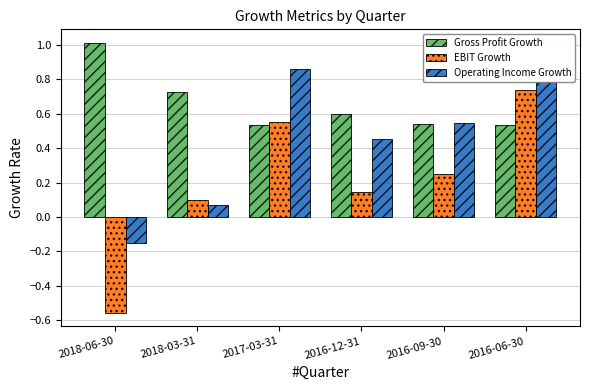

How many data points does each series have?

6